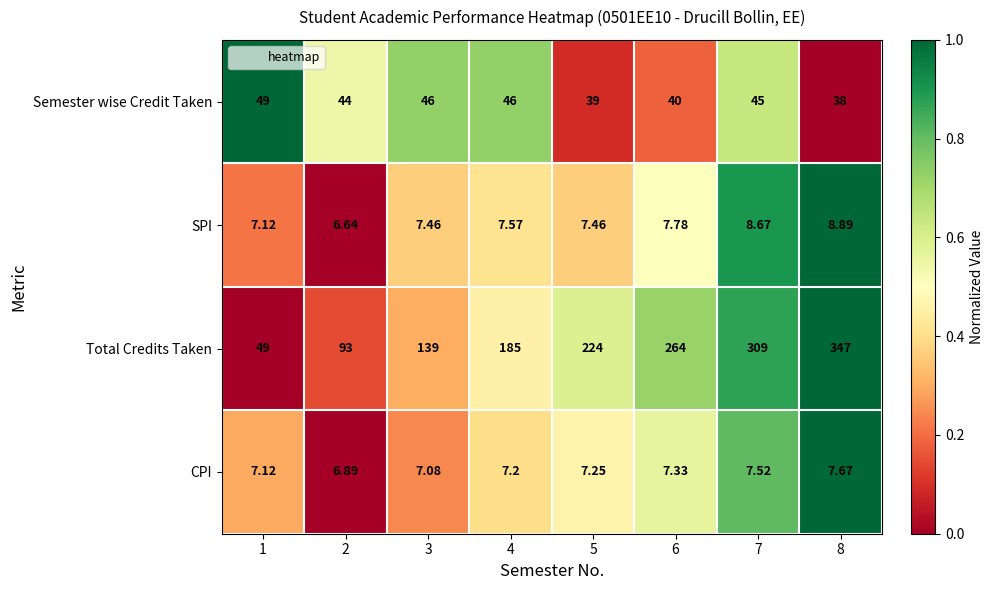

Between 2 and 8, which series saw the biggest shift?

Total Credits Taken